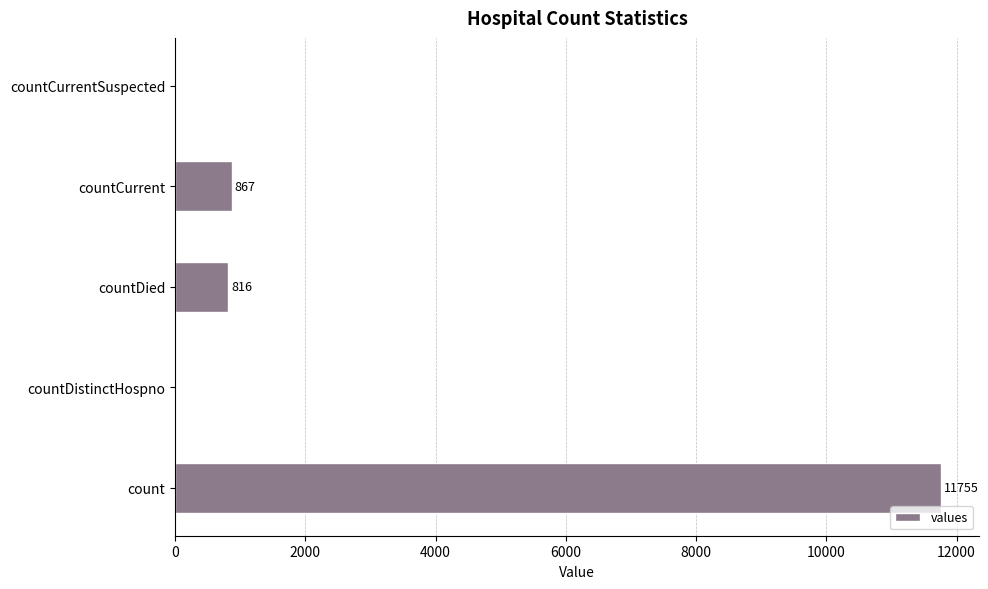

Is it true that the value at countCurrent is 867?

True